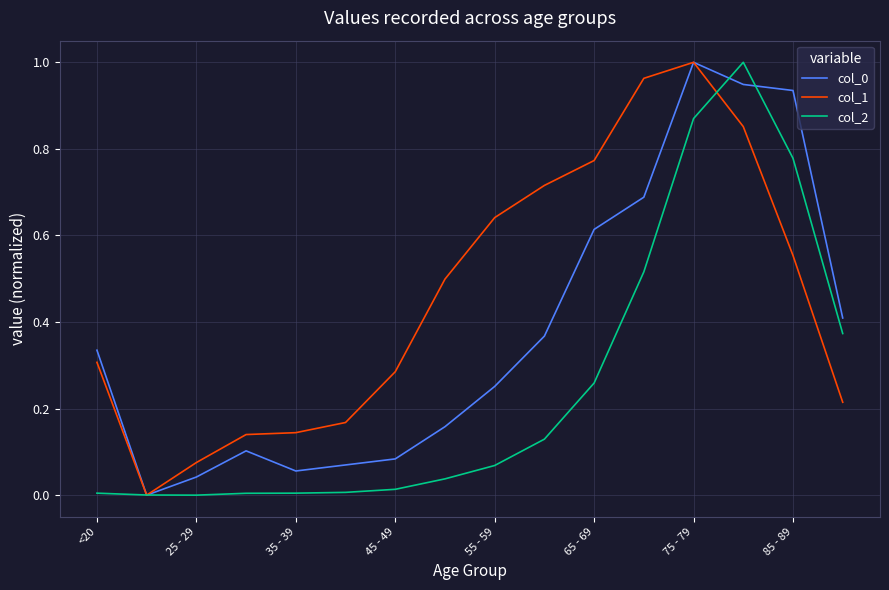

Which series has the largest total across all categories?

col_1